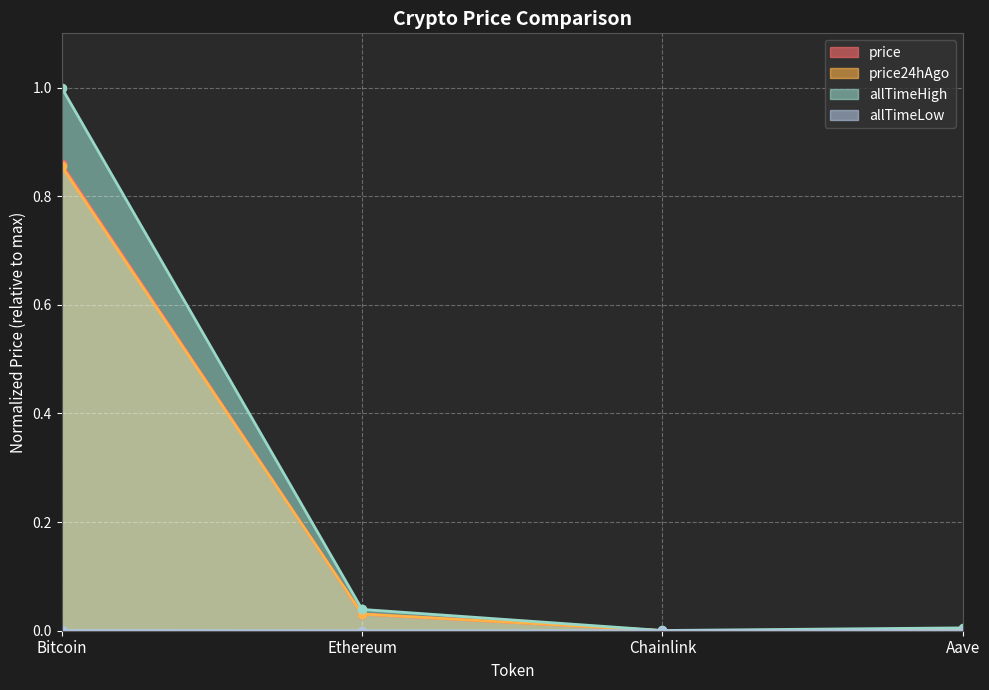

What is the label of the 2nd point from the left?

Ethereum